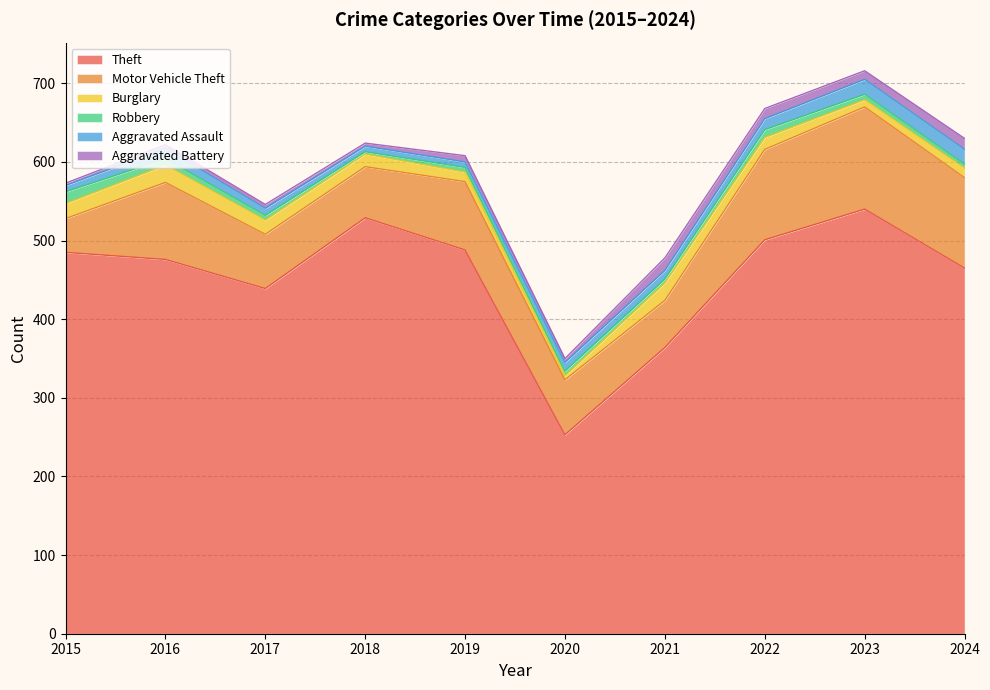

List the series in order of their peak value, highest first.

Theft, Motor Vehicle Theft, Burglary, Aggravated Assault, Aggravated Battery, Robbery